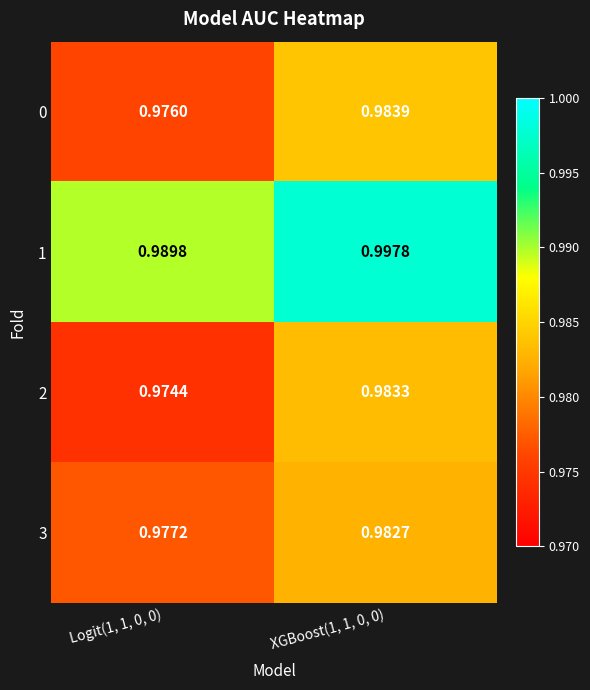

Is the value of 2 at XGBoost(1, 1, 0, 0) greater than the value of 1 at XGBoost(1, 1, 0, 0)?

No